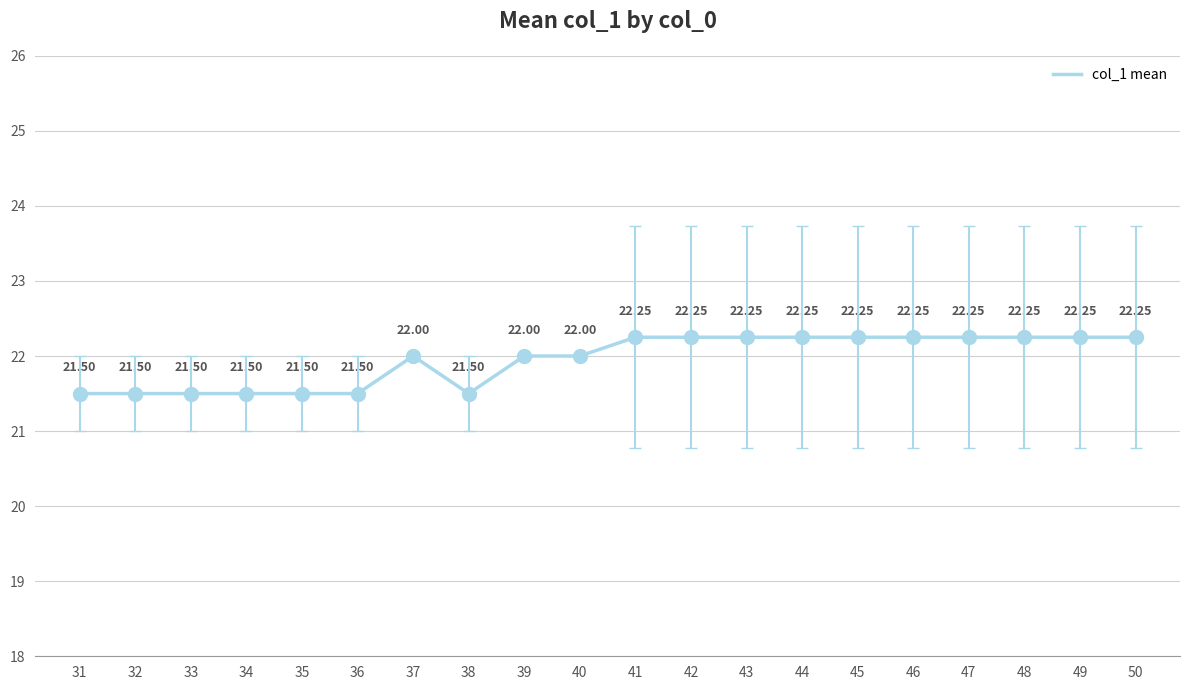

What is the difference between the values at 37 and 31?

0.5